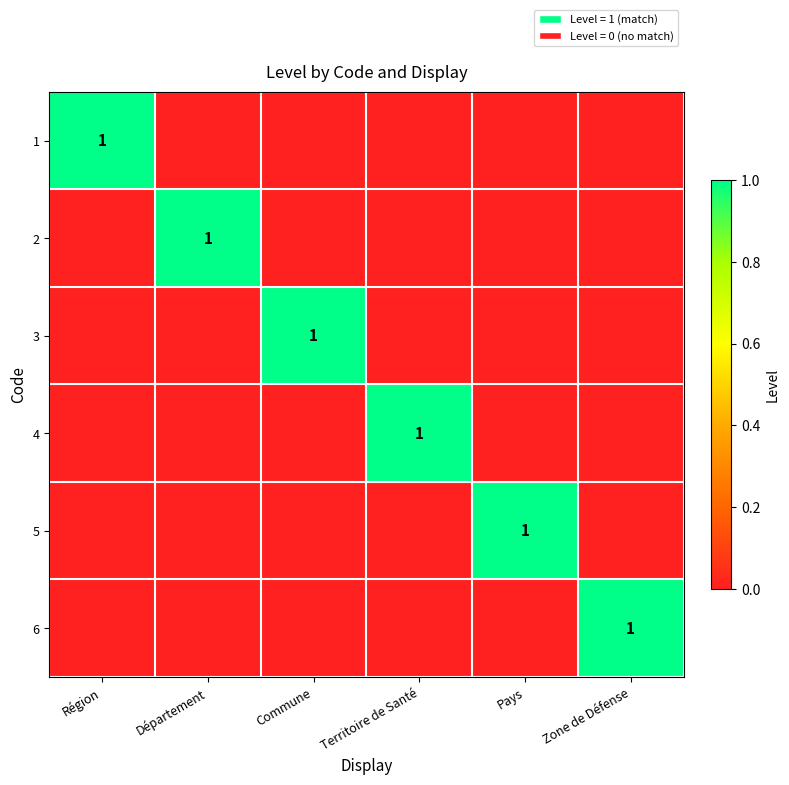

The value of 1 at Région is 0. True or false?

False